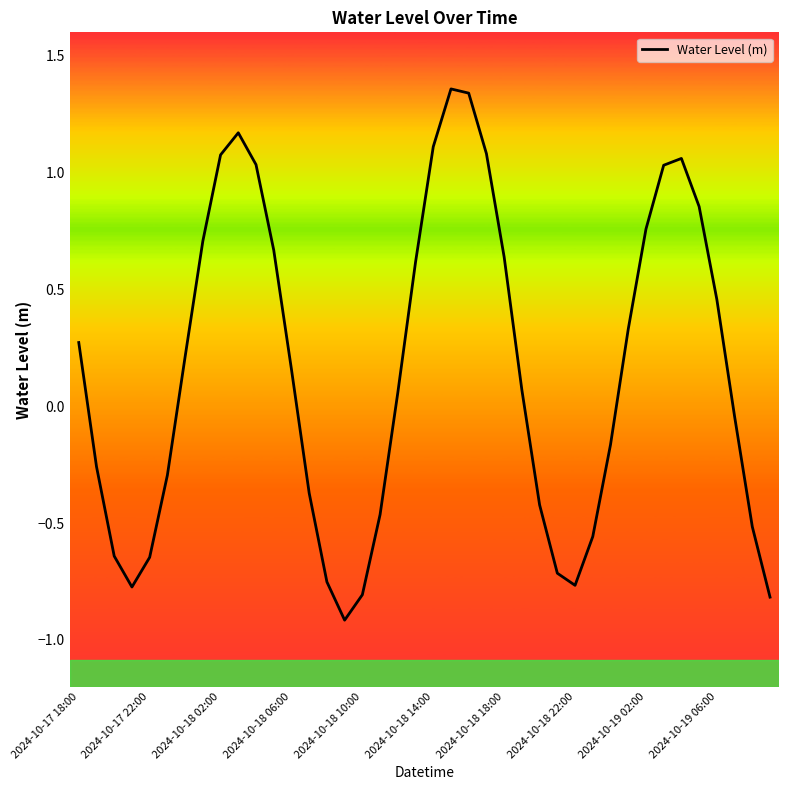

What is the difference between the maximum and minimum values?

2.3